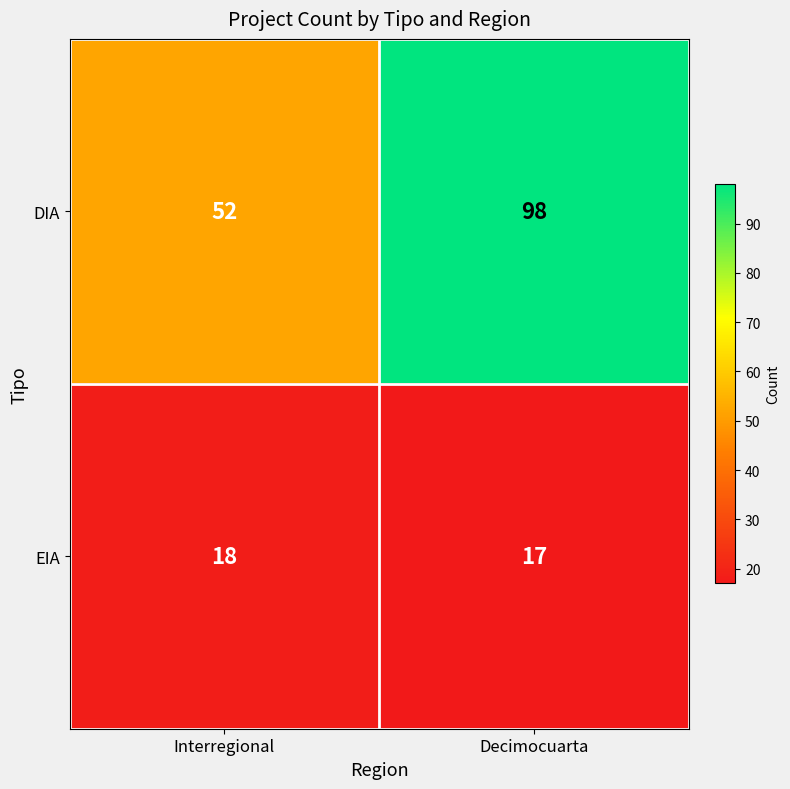

At how many categories does at least one series exceed 45?

2